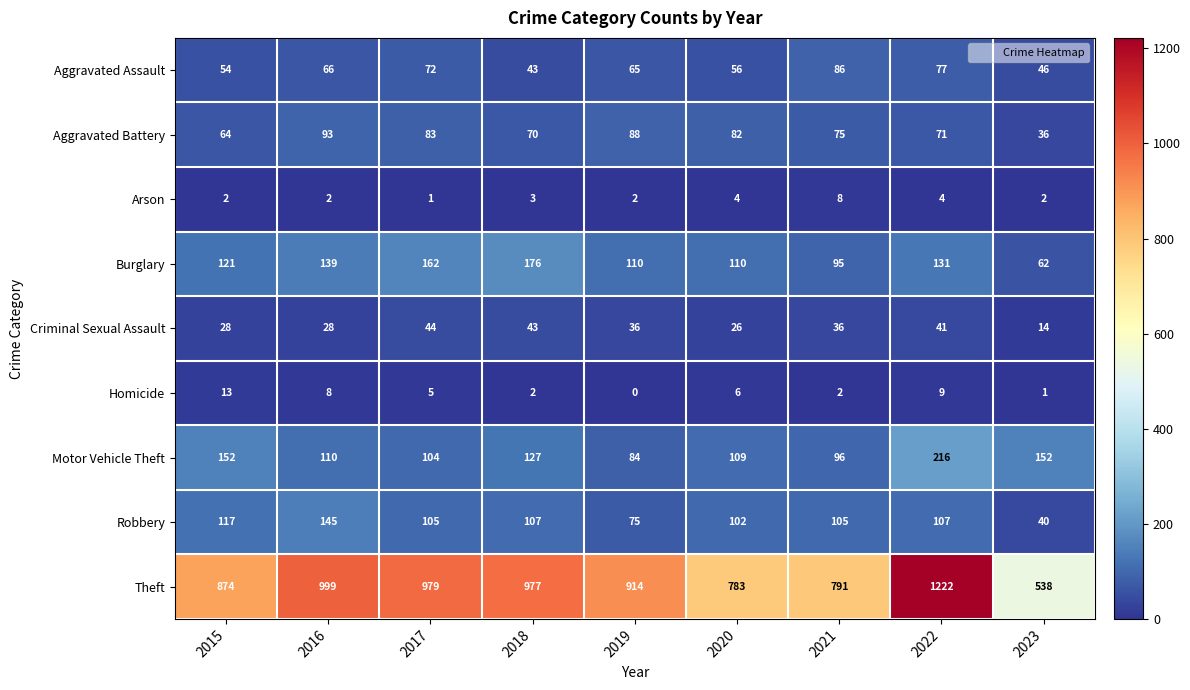

List the series in order of their peak value, highest first.

Theft, Motor Vehicle Theft, Burglary, Robbery, Aggravated Battery, Aggravated Assault, Criminal Sexual Assault, Homicide, Arson